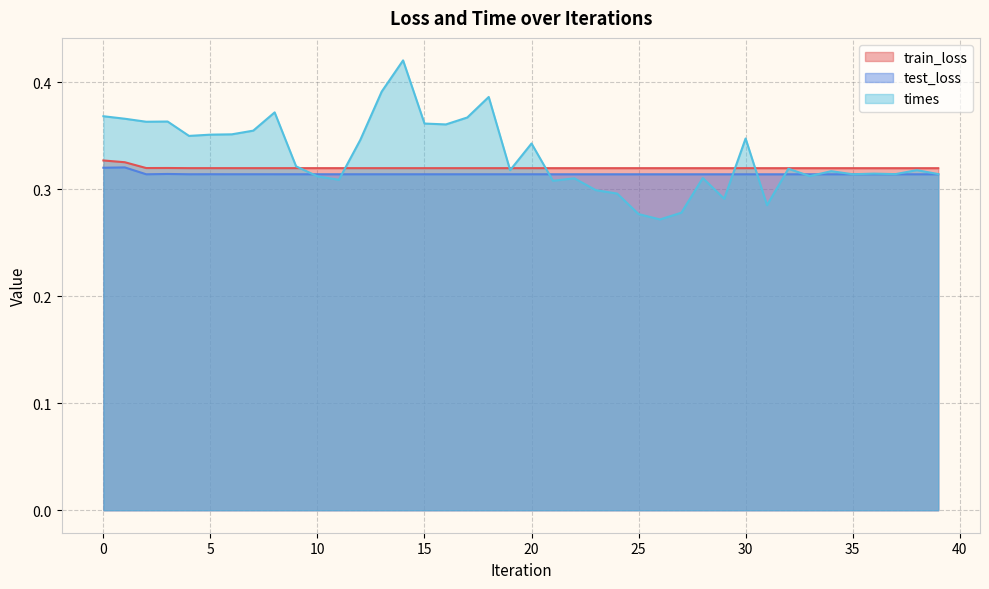

The value of times at 30 is 0.1. True or false?

False